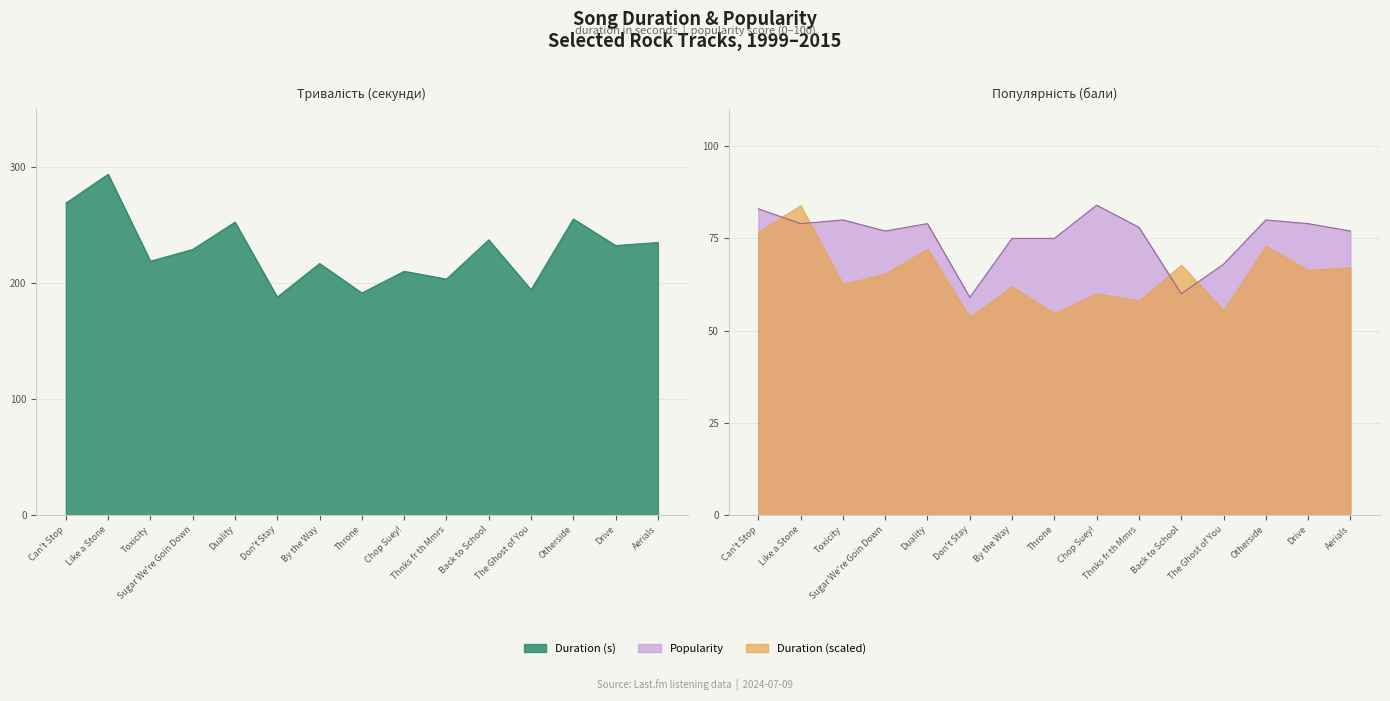

What is the spread (max minus min) of values at Toxicity?

138.9